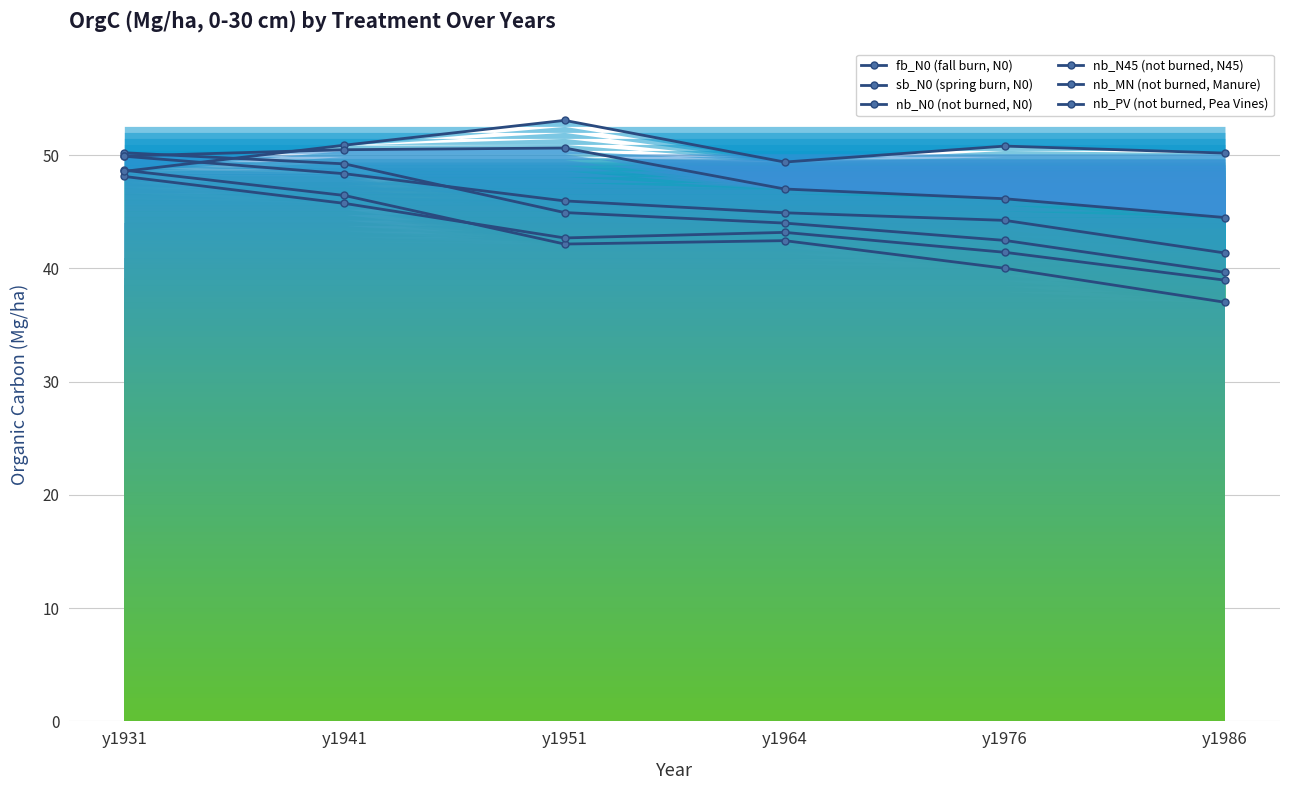

Reading left to right, extract all data points from this chart.

fb_N0 (fall burn, N0): 48.7	46.4	42.1	42.5	40.0	37.0
sb_N0 (spring burn, N0): 48.1	45.7	42.7	43.2	41.4	39.0
nb_N0 (not burned, N0): 50.2	49.2	44.9	44.0	42.5	39.6
nb_N45 (not burned, N45): 49.9	48.4	46.0	44.9	44.2	41.4
nb_MN (not burned, Manure): 48.6	50.9	53.1	49.4	50.8	50.2
nb_PV (not burned, Pea Vines): 49.9	50.5	50.6	47.0	46.1	44.5